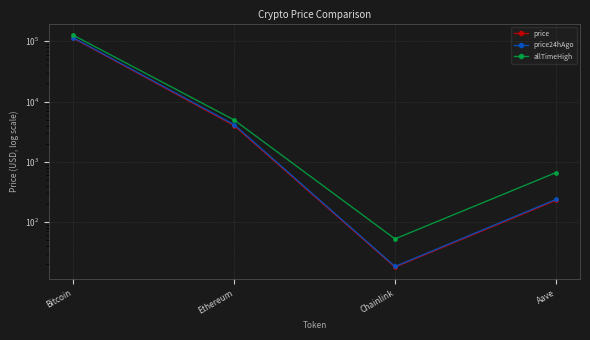

The value of allTimeHigh at Chainlink is 52.7. True or false?

True